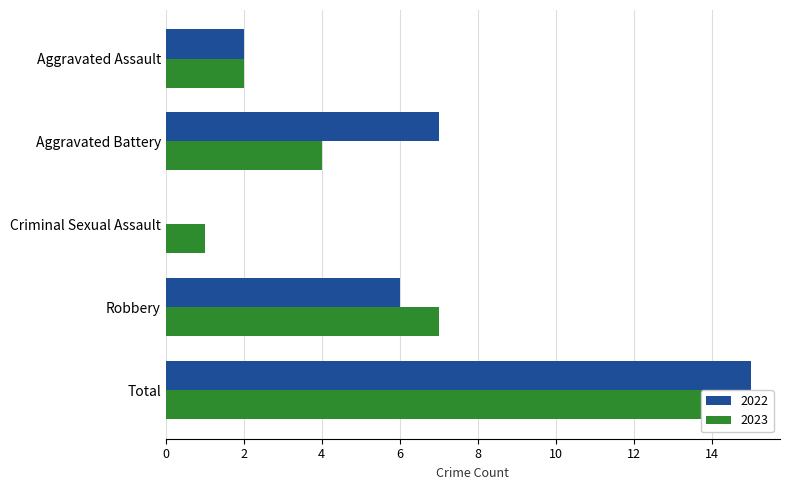

The 2017 series shows 10 at Robbery. True or false?

False